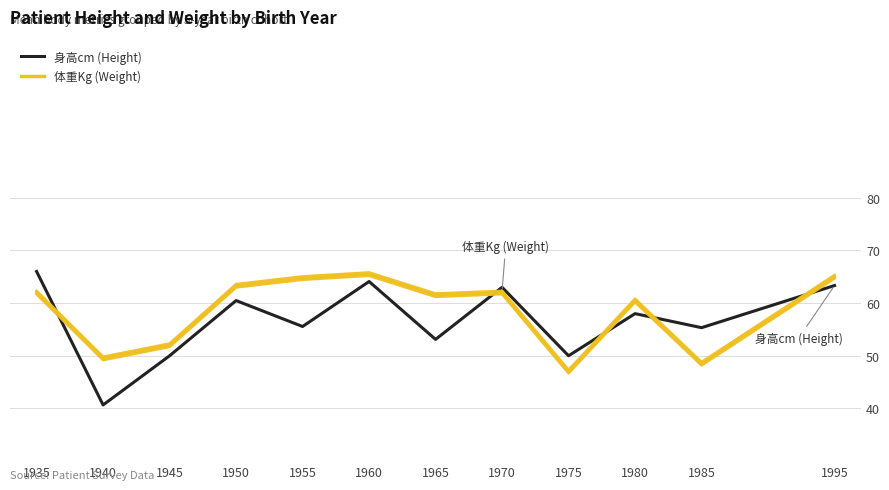

Is the value of 体重Kg at 1960 greater than the value of 身高cm at 1940?

No